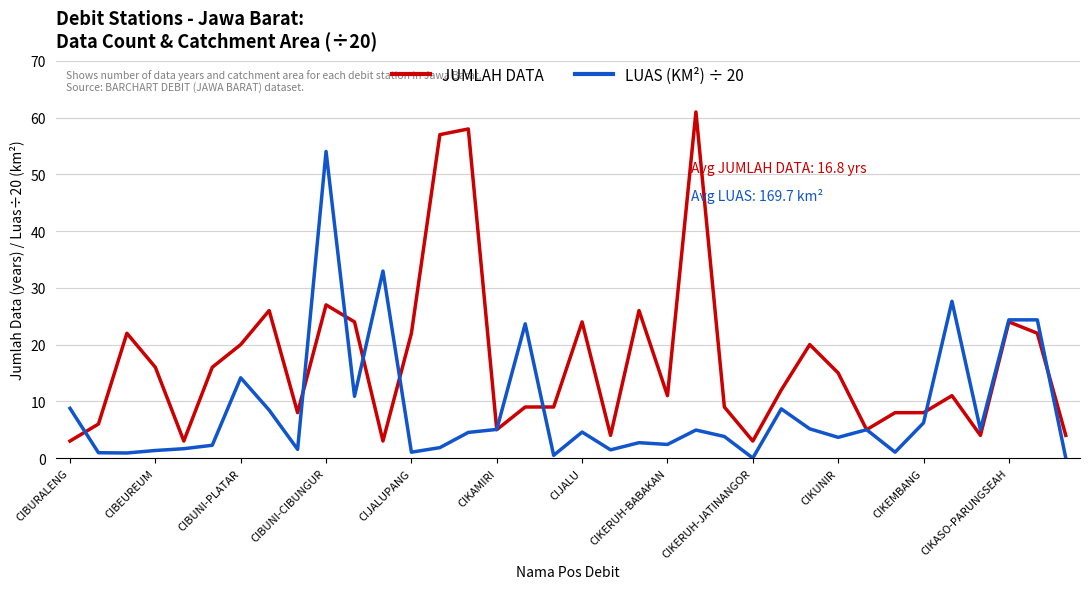

Rank the series by their average value, from lowest to highest.

LUAS (KM²) ÷ 20, JUMLAH DATA